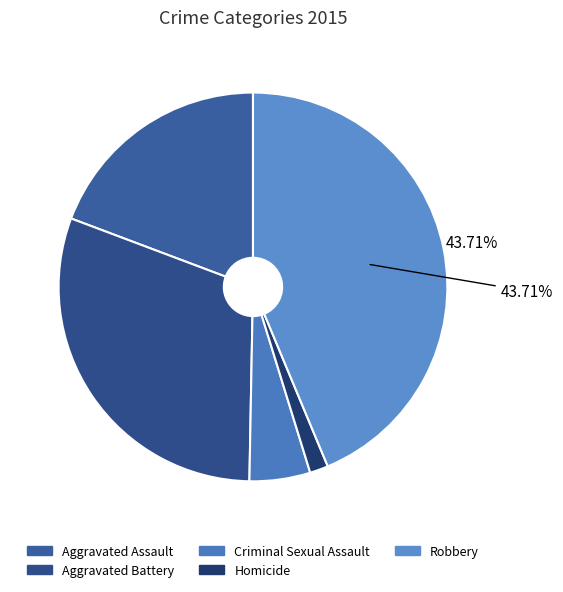

Is it true that Criminal Sexual Assault is 5% of the pie?

True